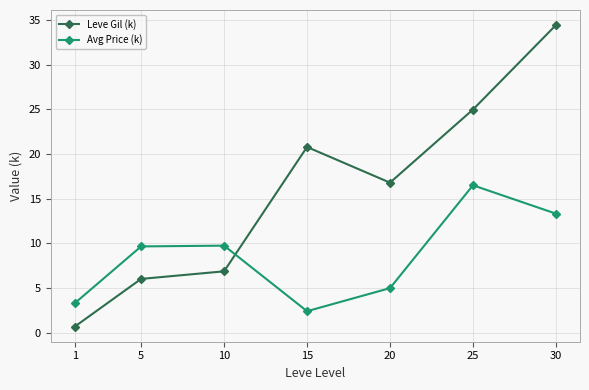

Rank the series by their maximum value, from lowest to highest.

Avg Price (k), Leve Gil (k)